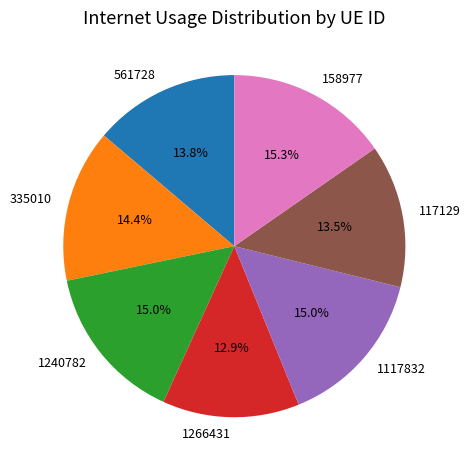

How many segments does this pie chart have?

7